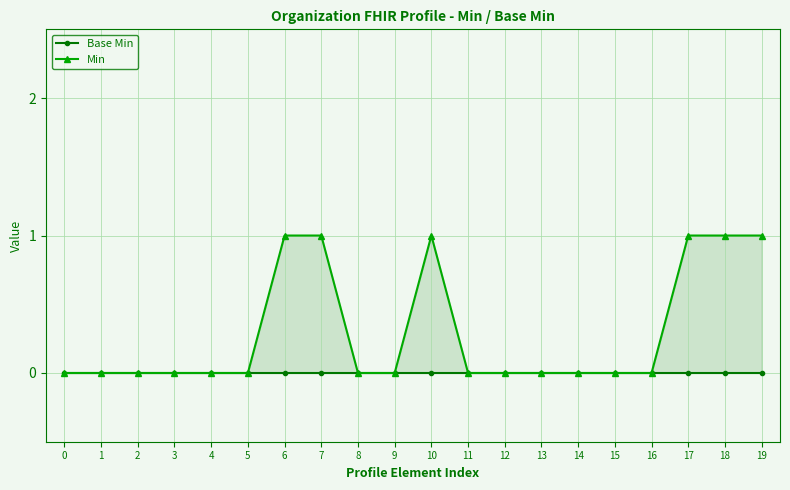

Between 7 and 1, which is larger?

7